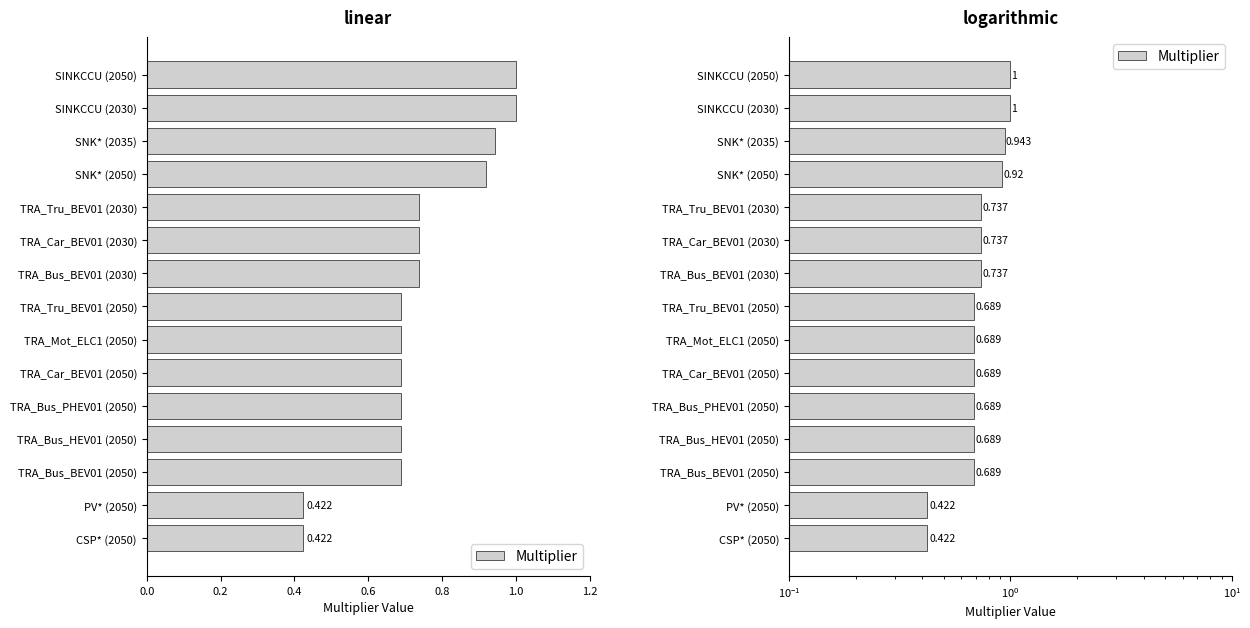

Are the bars horizontal?

Yes